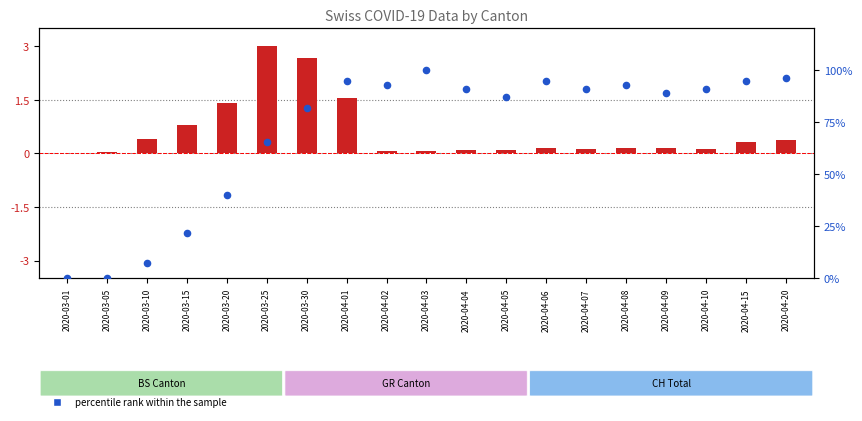

Which series reaches the minimum Y coordinate?

log ratio